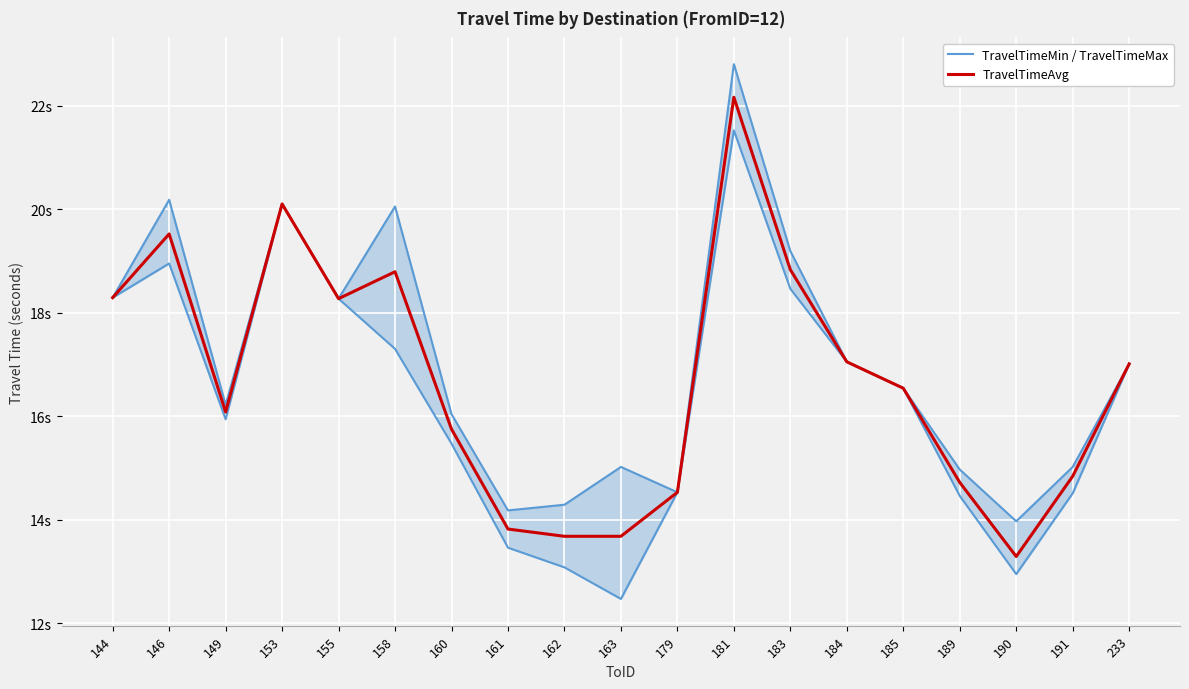

How many categories are shown in the chart?

19